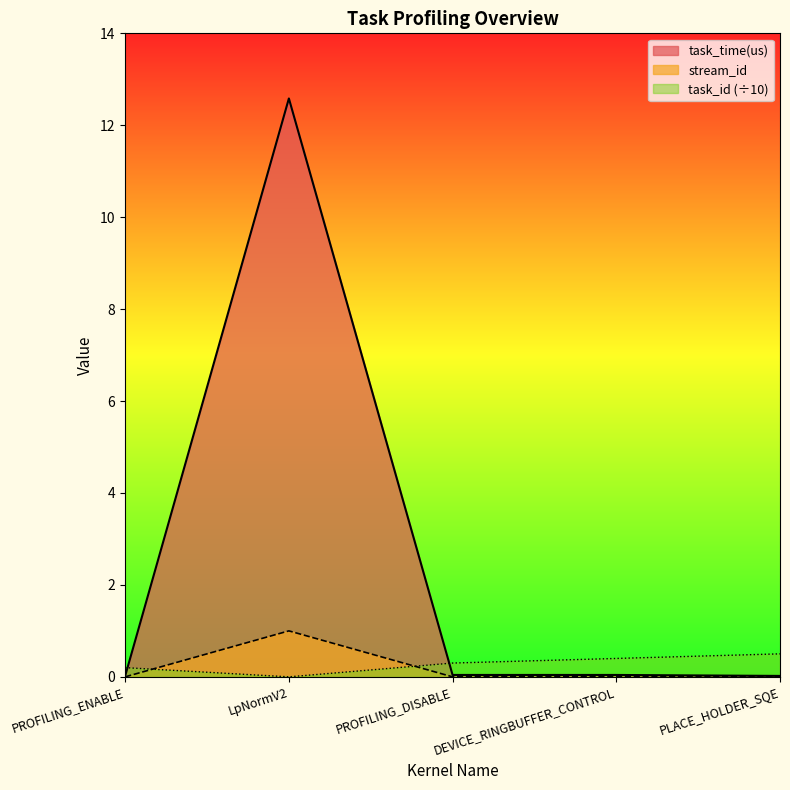

Is the value of task_id at PROFILING_DISABLE greater than the value of stream_id at PLACE_HOLDER_SQE?

Yes